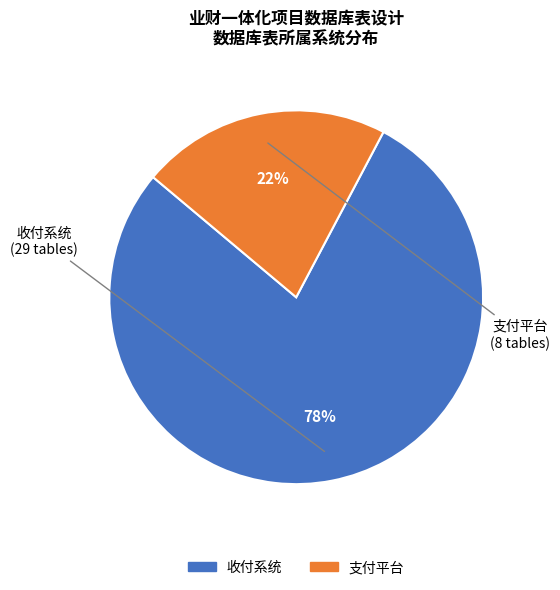

Is there a majority slice in this chart?

Yes